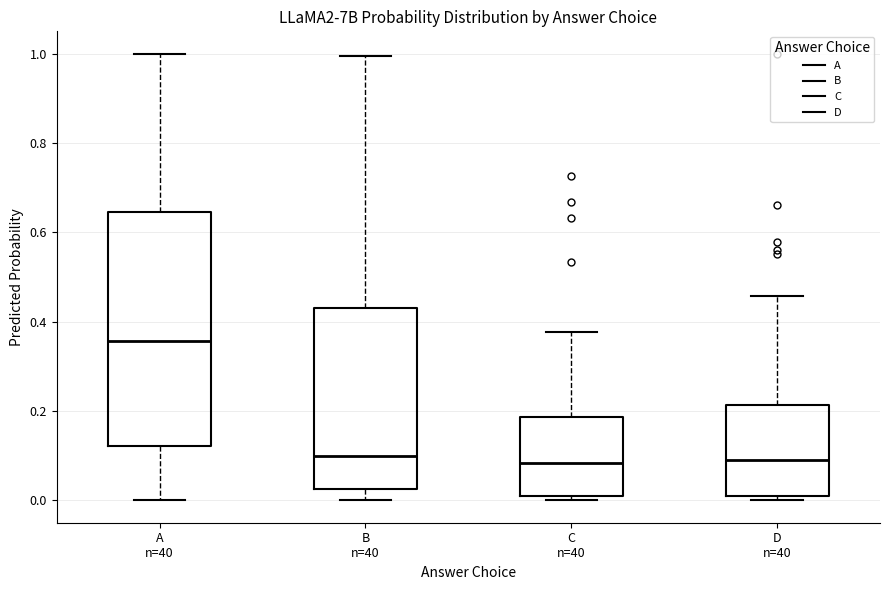

Reading left to right, read every box against the y-axis: the position of its median line, the range the box covers, and the ends of its whiskers. The values are not printed on the chart, so give them approximately, as read against the axis.

A n=40: median 0.36, box 0.12 to 0.64, whiskers 0.00 to 1.00
B n=40: median 0.10, box 0.02 to 0.44, whiskers 0.00 to 1.00
C n=40: median 0.08, box 0.02 to 0.18, whiskers 0.00 to 0.38
D n=40: median 0.10, box 0.00 to 0.22, whiskers 0.00 (just below the box's lower edge) to 0.46